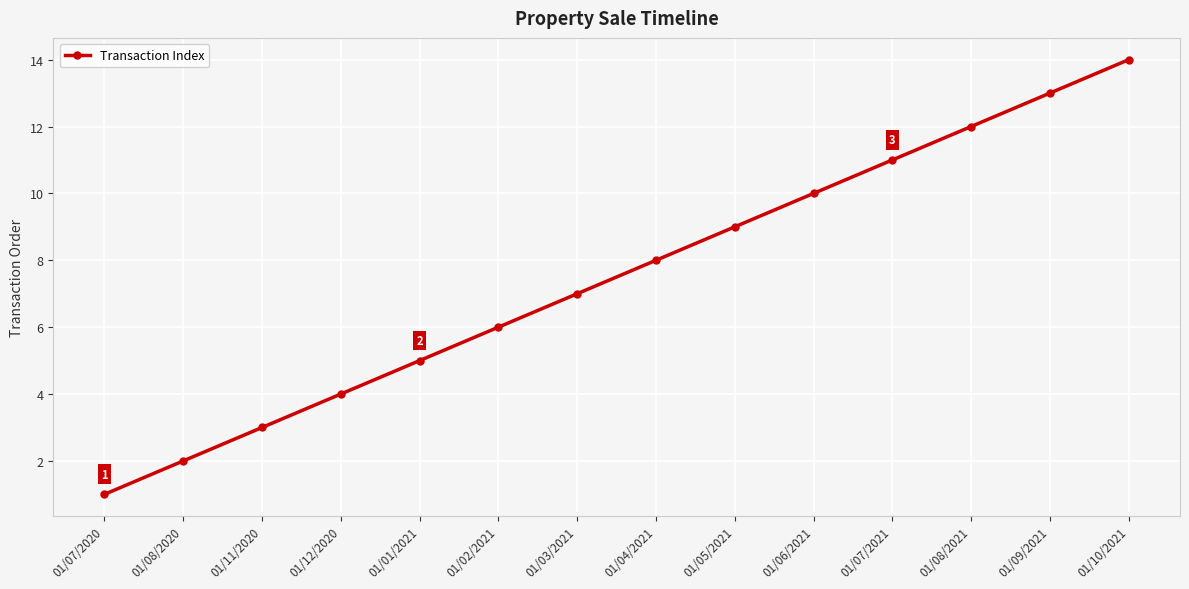

The value at 01/09/2021 is 13. True or false?

True